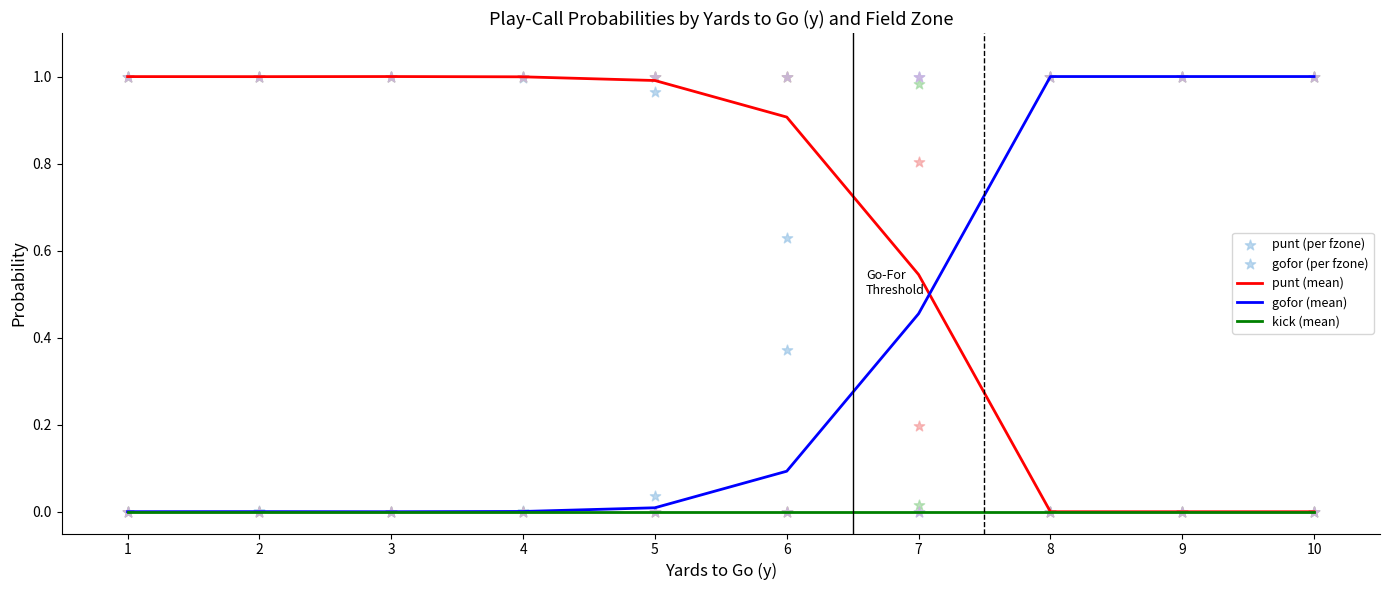

Which series reaches the minimum Y coordinate?

punt